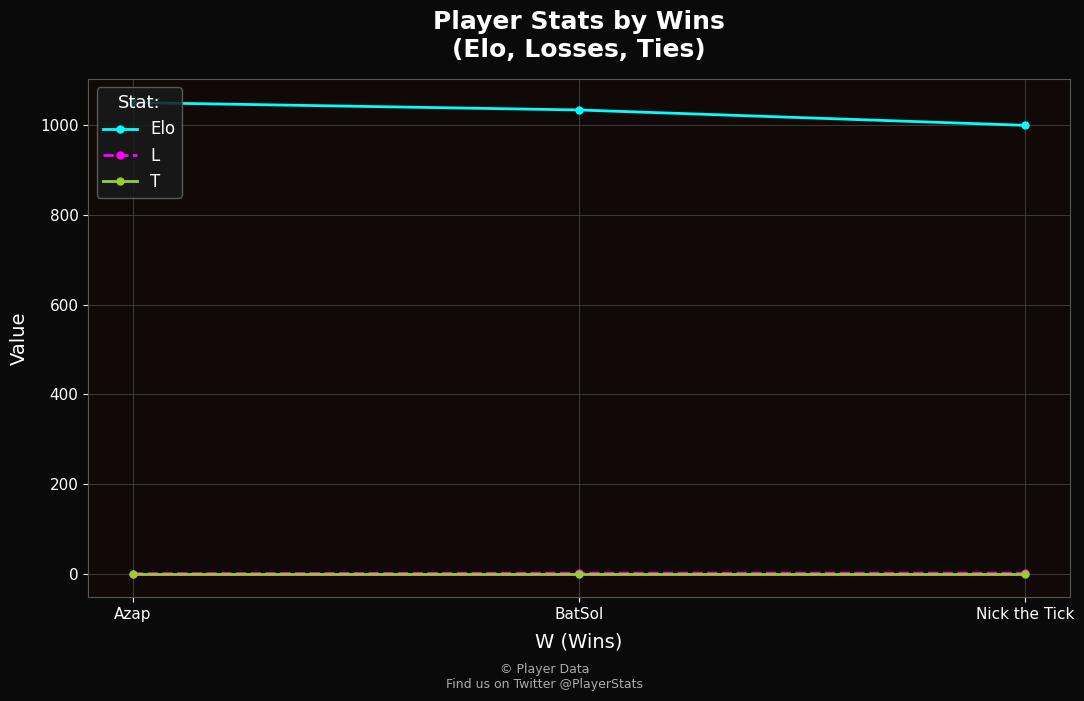

What is the label of the 3rd point from the right?

Azap